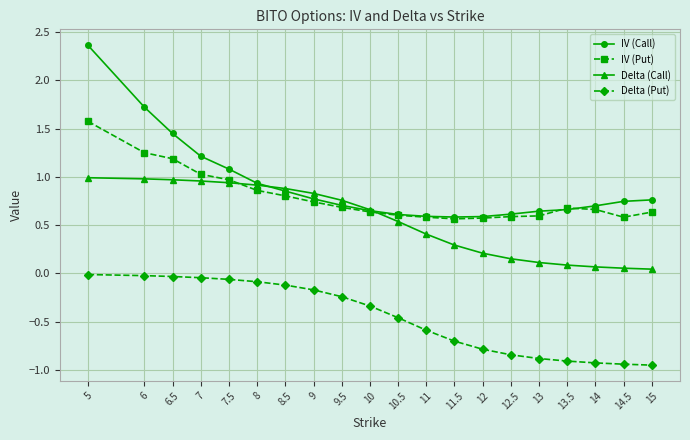

True or false: Delta (Put) and IV (Call) intersect in this chart.

False